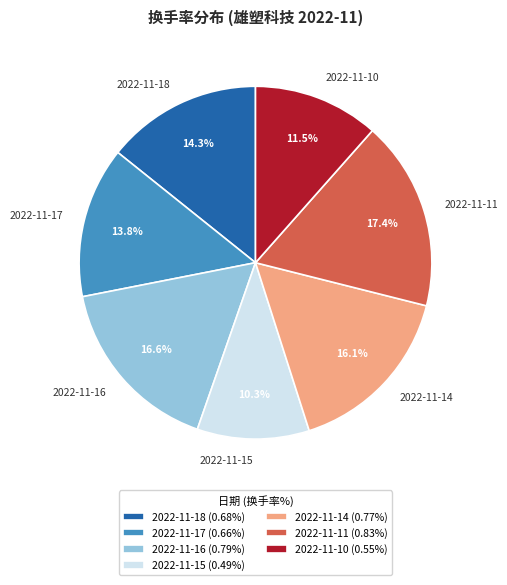

Is it true that 2022-11-11 is 17% of the pie?

True